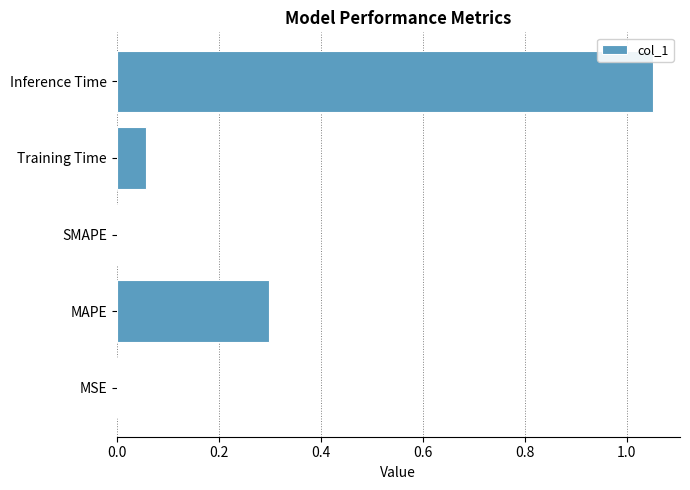

What is the change in value from SMAPE to Training Time?

+0.1